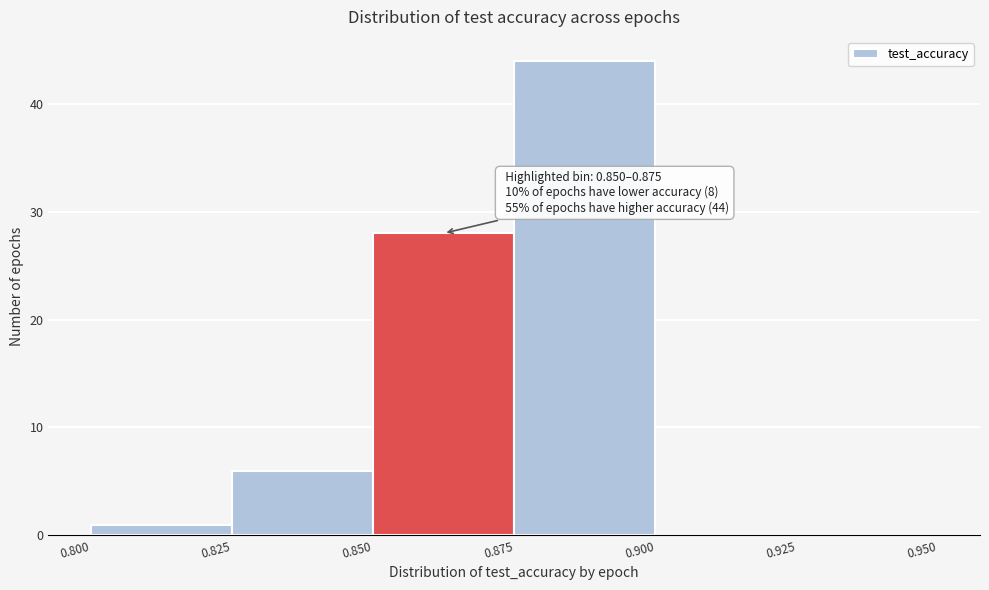

Over which range of the x-axis is the bar tallest?

0.875 to 0.900